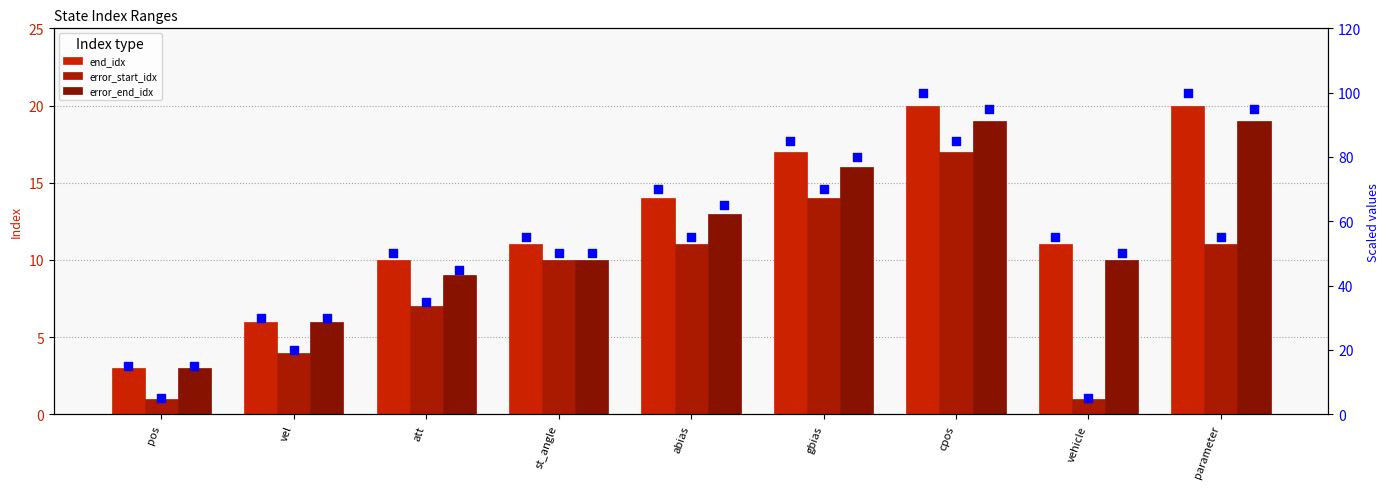

Which series reaches the maximum Y coordinate?

end_idx (scaled)